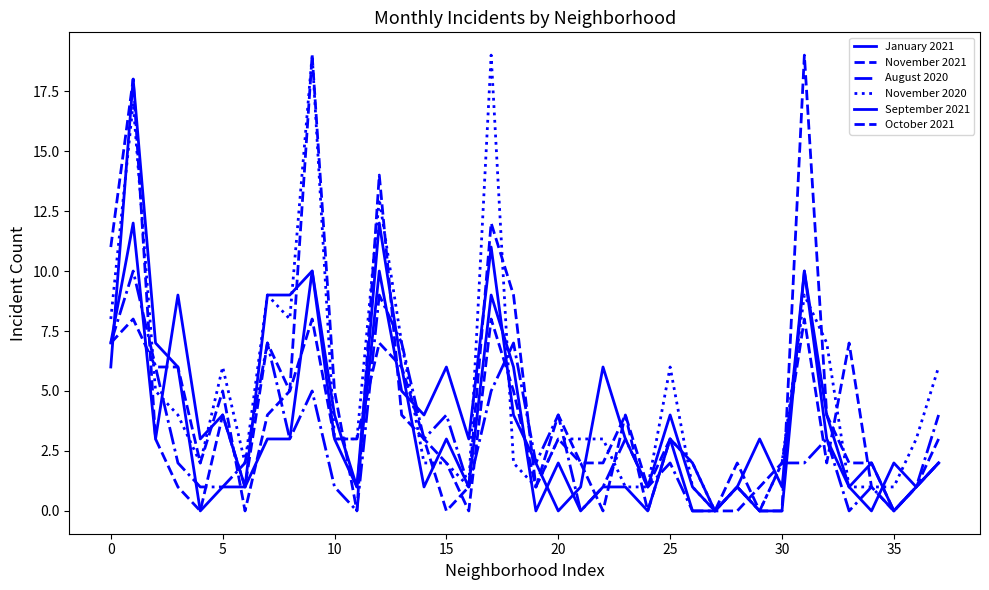

At how many categories does at least one series exceed 15?

4